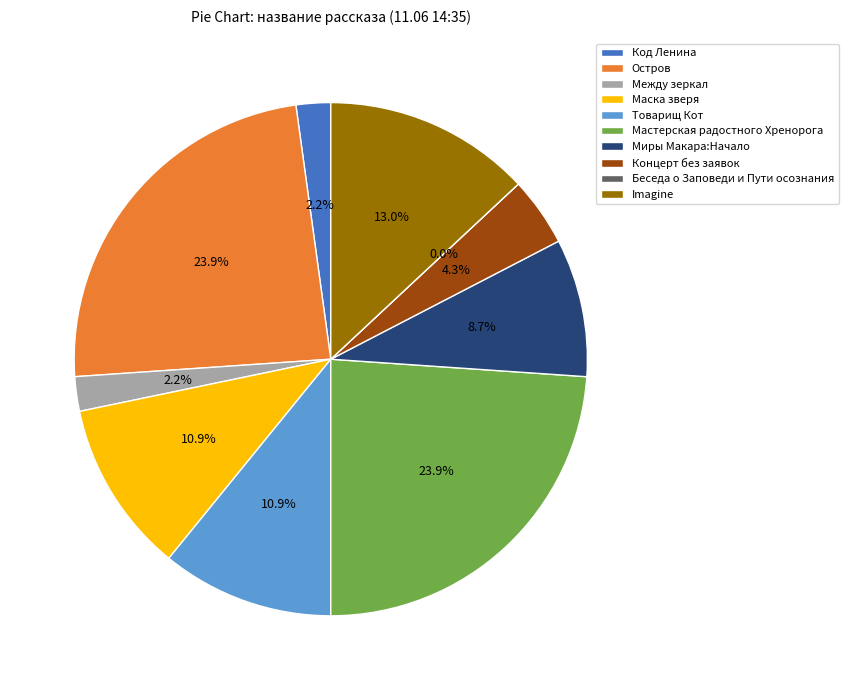

What is the ratio of the value at Остров to the value at Код Ленина?

11.0